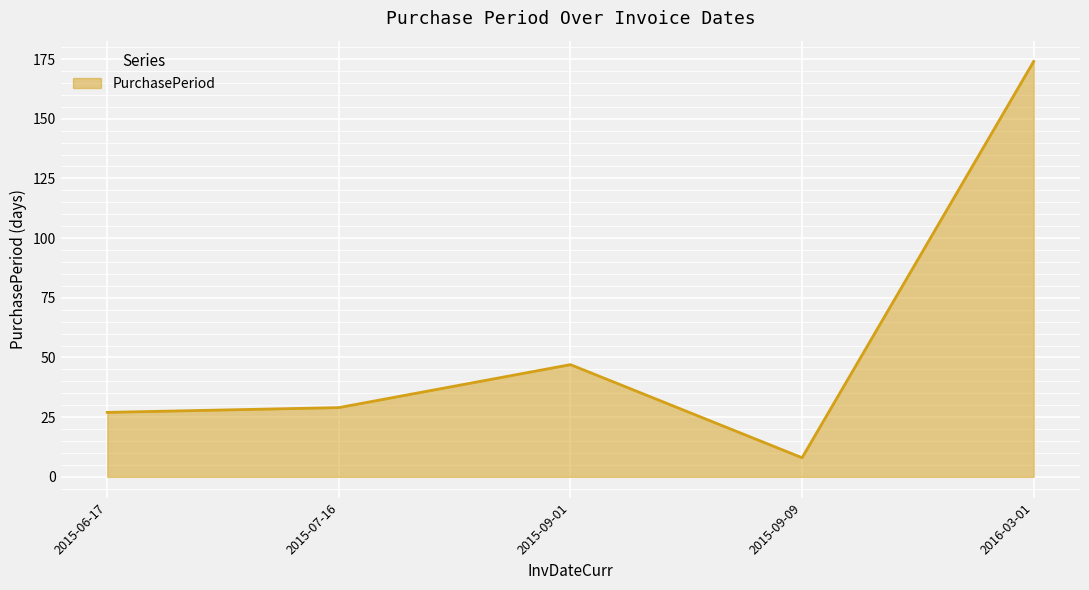

At which category does the data reach its first local peak?

2015-09-01